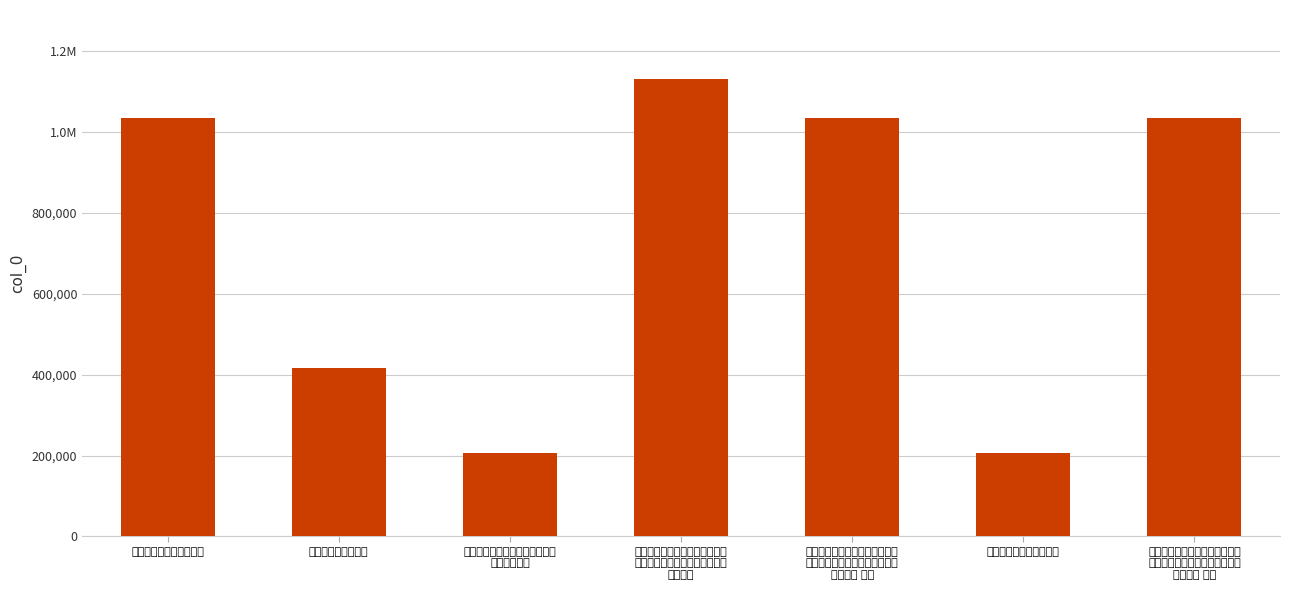

At which label is the value closest to 669538?

题耿殿栋博士摄影集